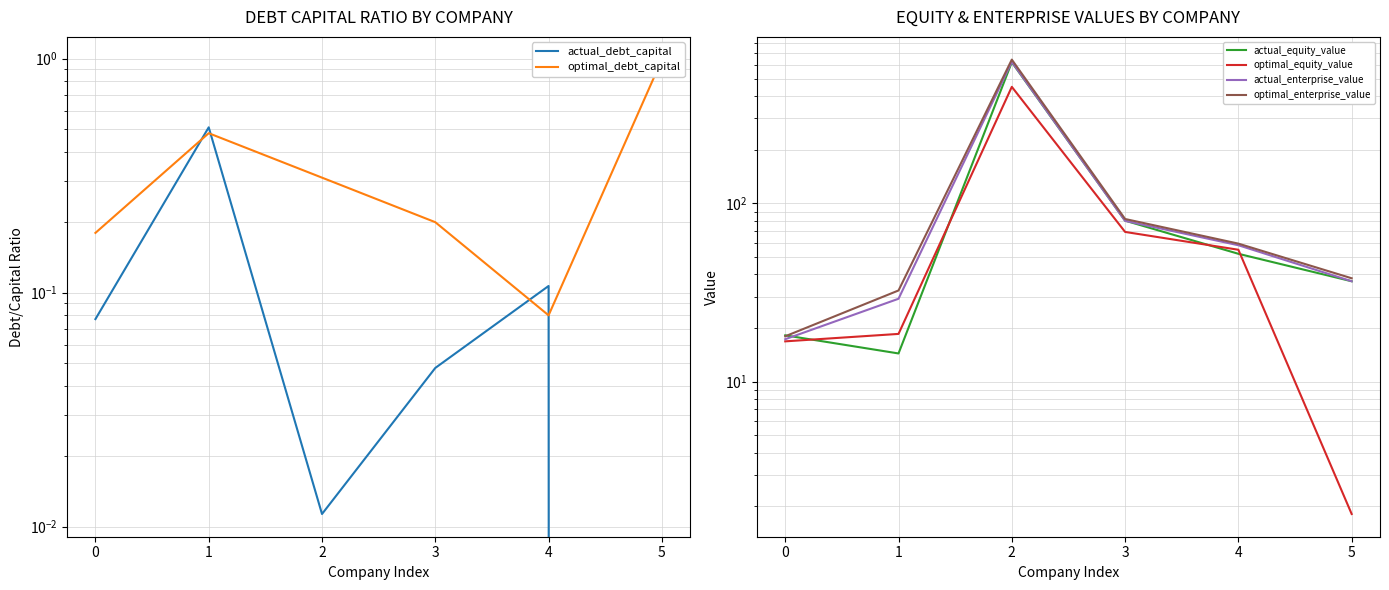

What is the value of the optimal_debt_capital point at the 4th from the left?

0.2